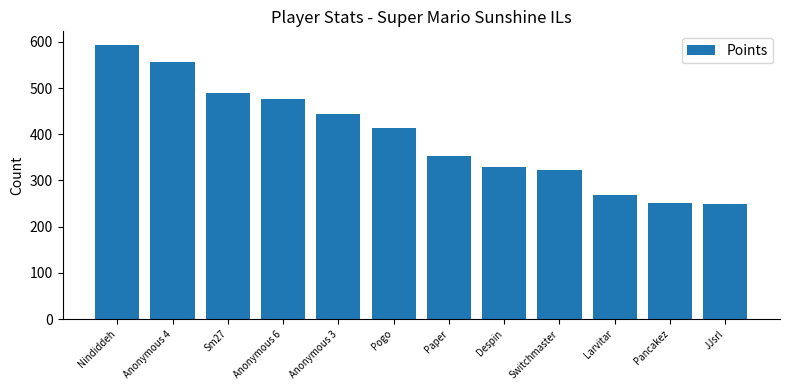

True or false: the data shows 489 at Sm27.

True